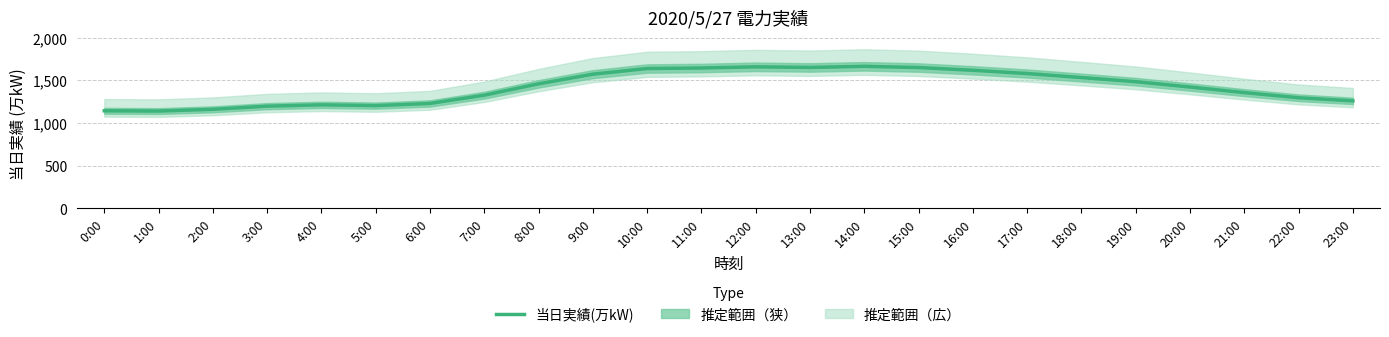

What position from the right is 0:00?

24